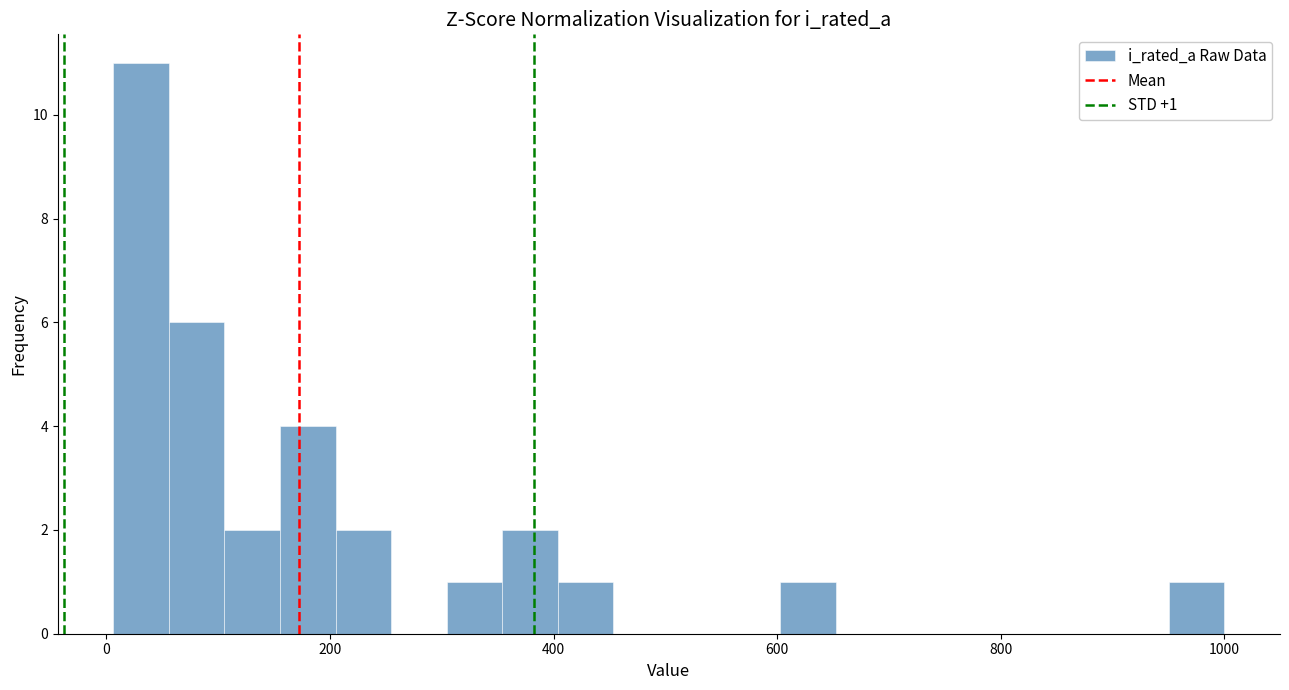

Around what value on the x-axis is the tallest bar? Give the approximate position of its centre, as read against the axis.

40